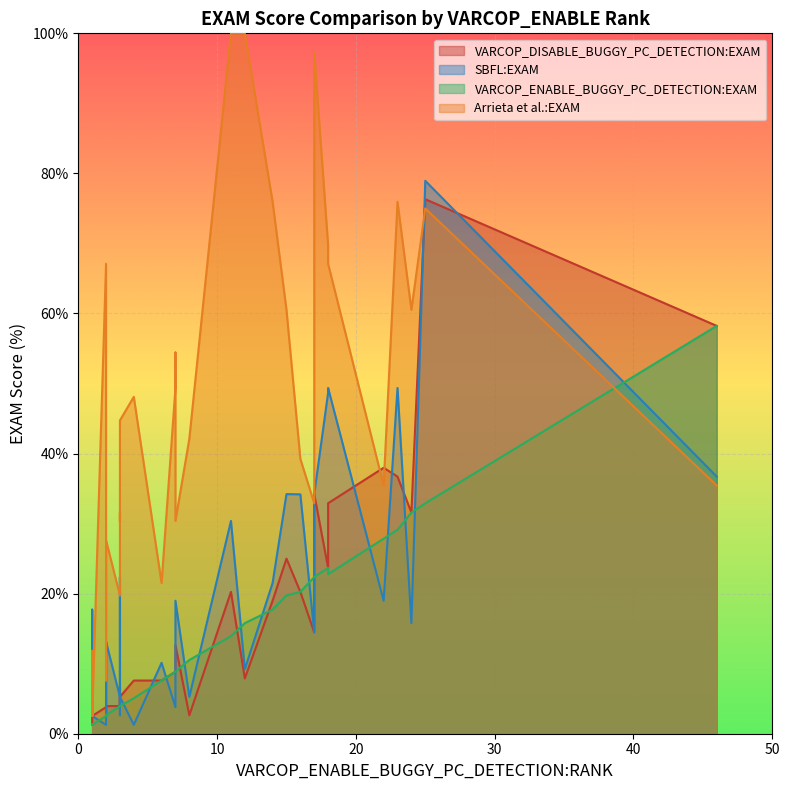

Which has a higher value, 30 or 37?

37